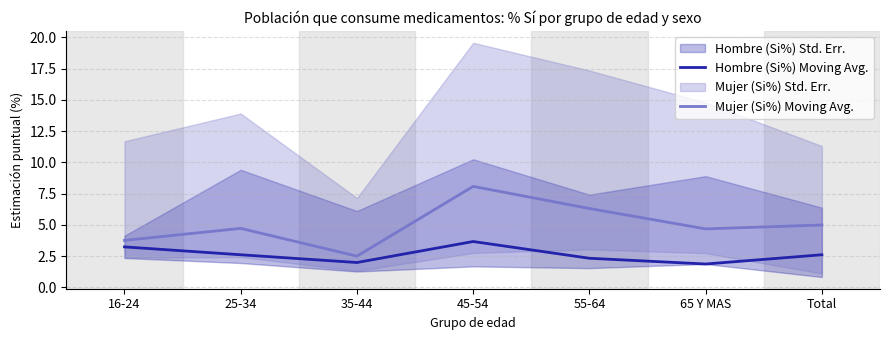

How many lines are shown in the chart?

2